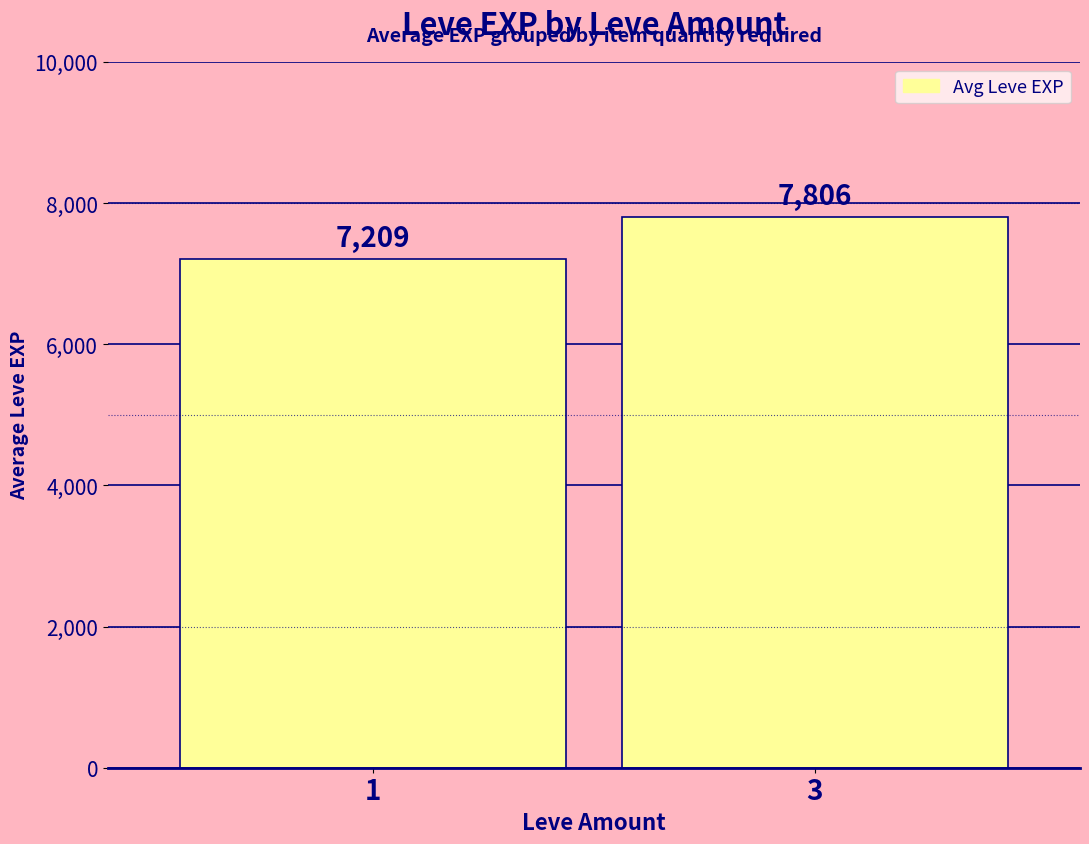

What is the maximum value shown in the chart?

7806